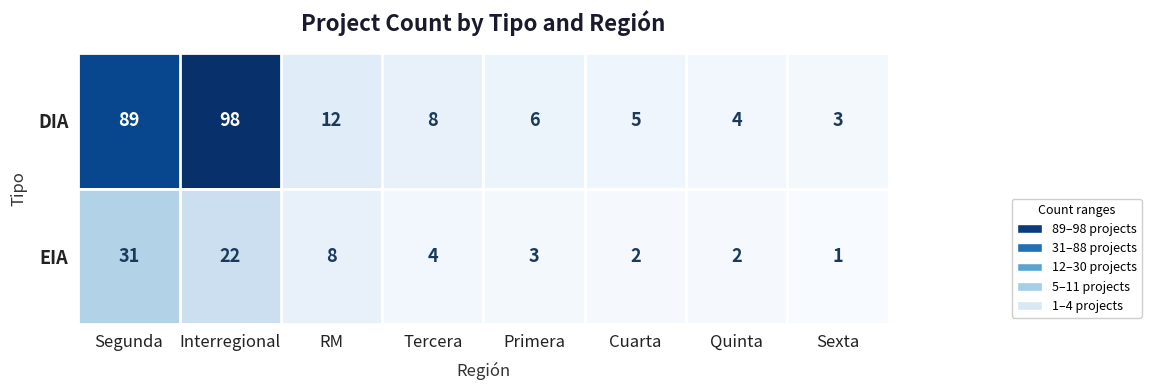

What is the maximum value for DIA?

98